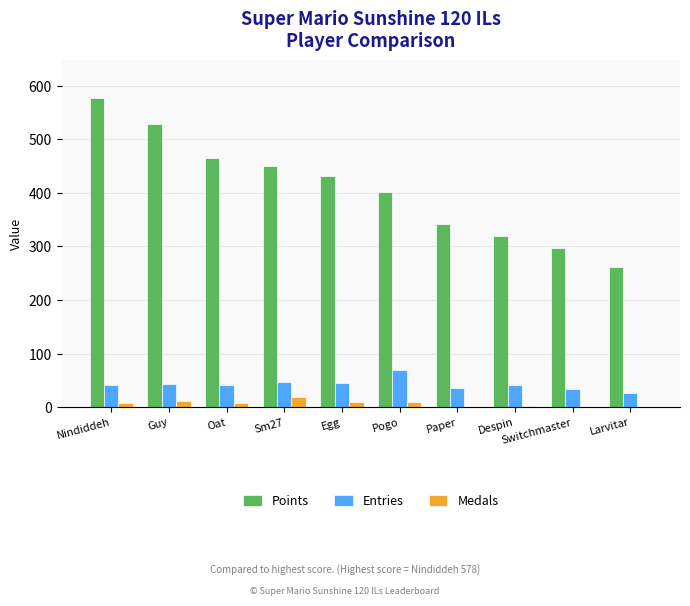

Between Guy and Paper, which series saw the biggest shift?

Points